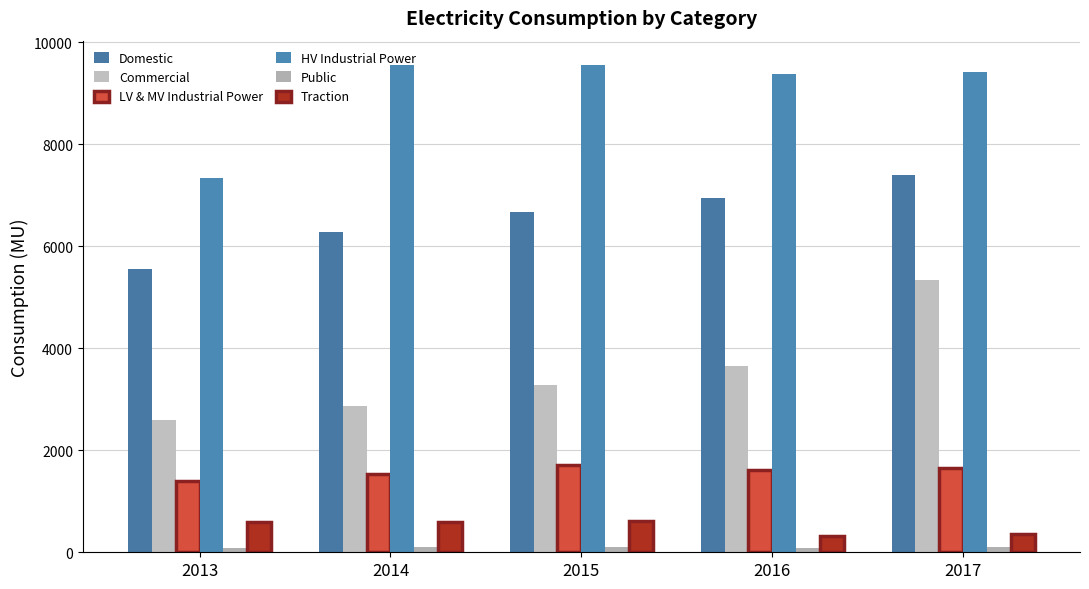

At how many categories does at least one series exceed 6864?

5